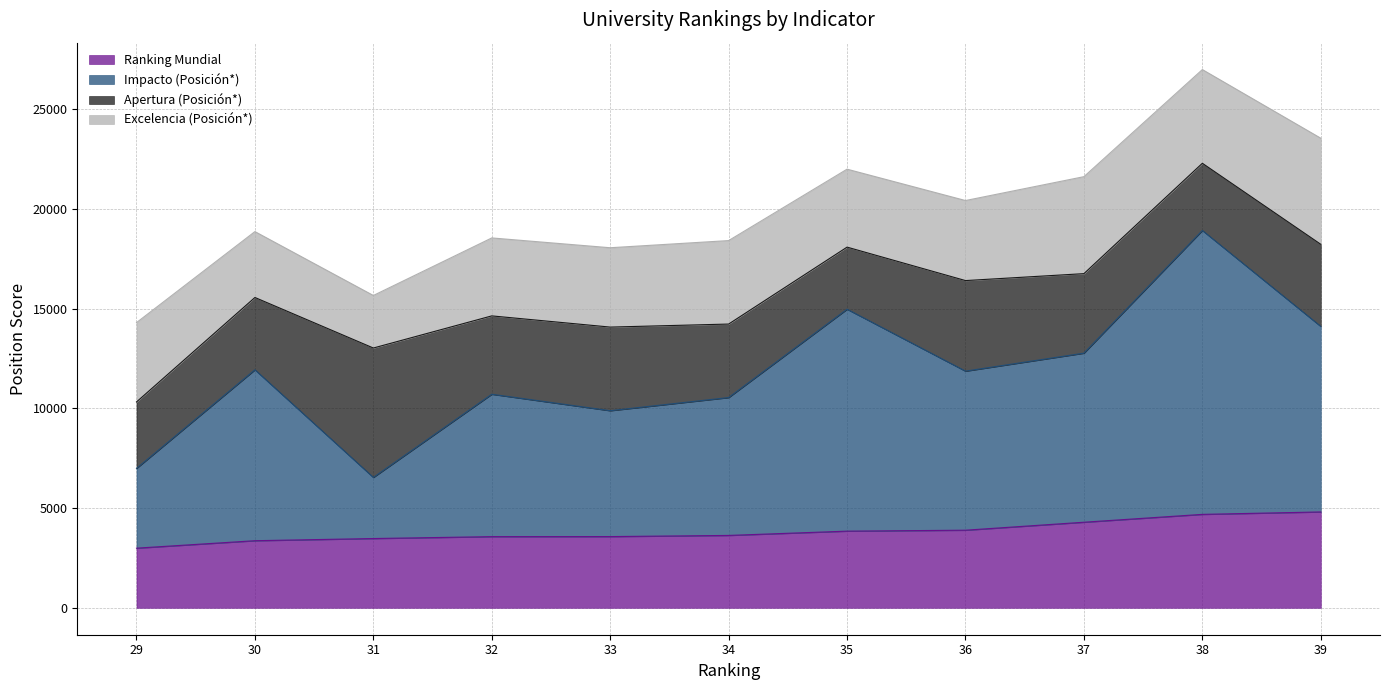

True or false: Impacto (Posición*) and Ranking Mundial intersect in this chart.

False